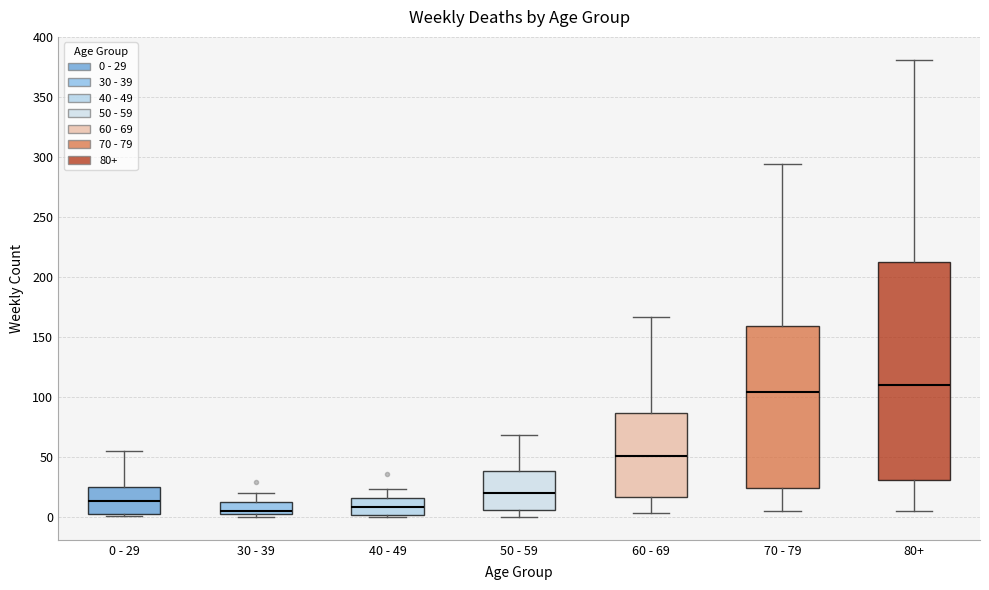

Where does the median line of the box for 80+ sit on the y-axis? The values are not printed on the chart, so give them approximately, as read against the axis.

110